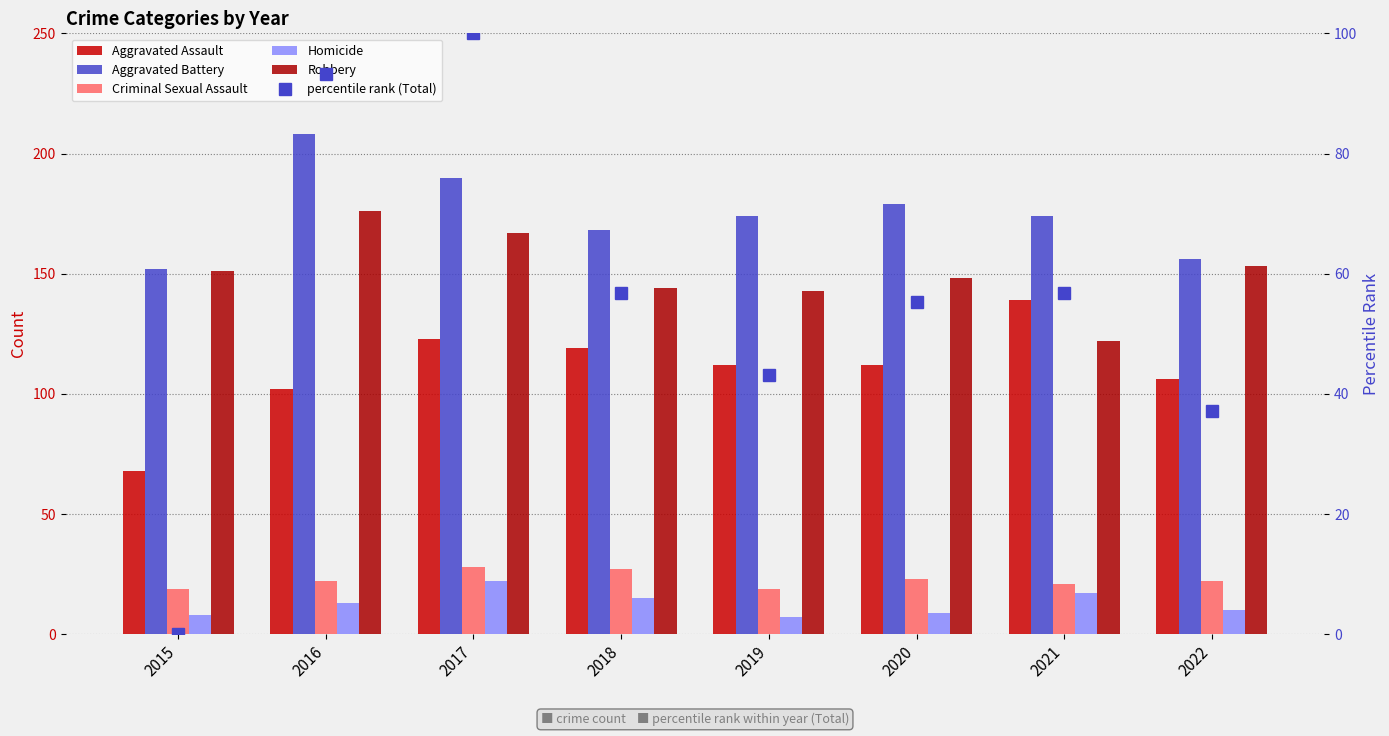

Rank the categories by Aggravated Assault value from lowest to highest.

2015, 2016, 2022, 2019, 2020, 2018, 2017, 2021